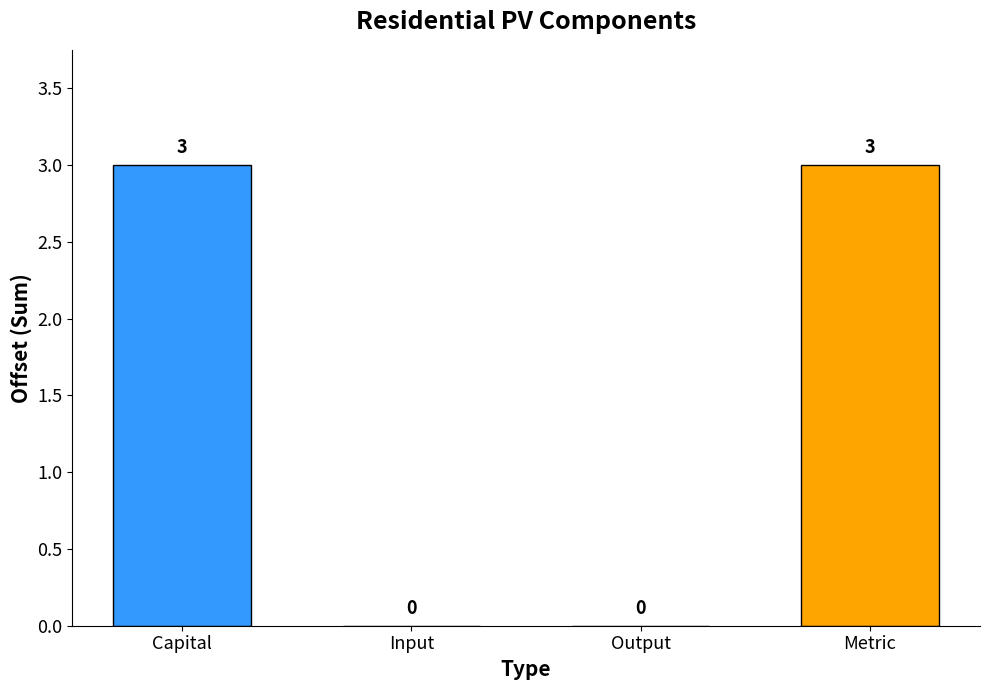

Is it true that the value at Metric is 3?

True